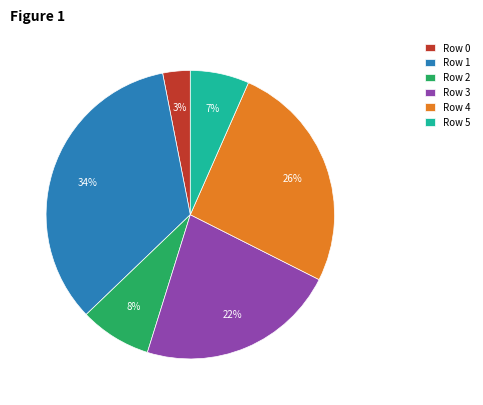

Which has a higher value, Row 5 or Row 4?

Row 4